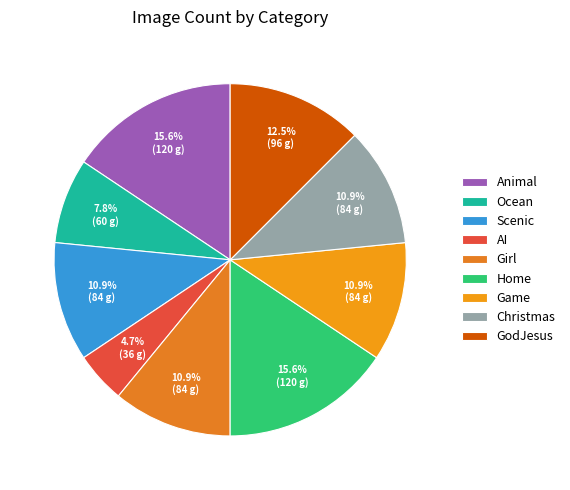

To the nearest percent, what percentage of the pie is Girl?

11%